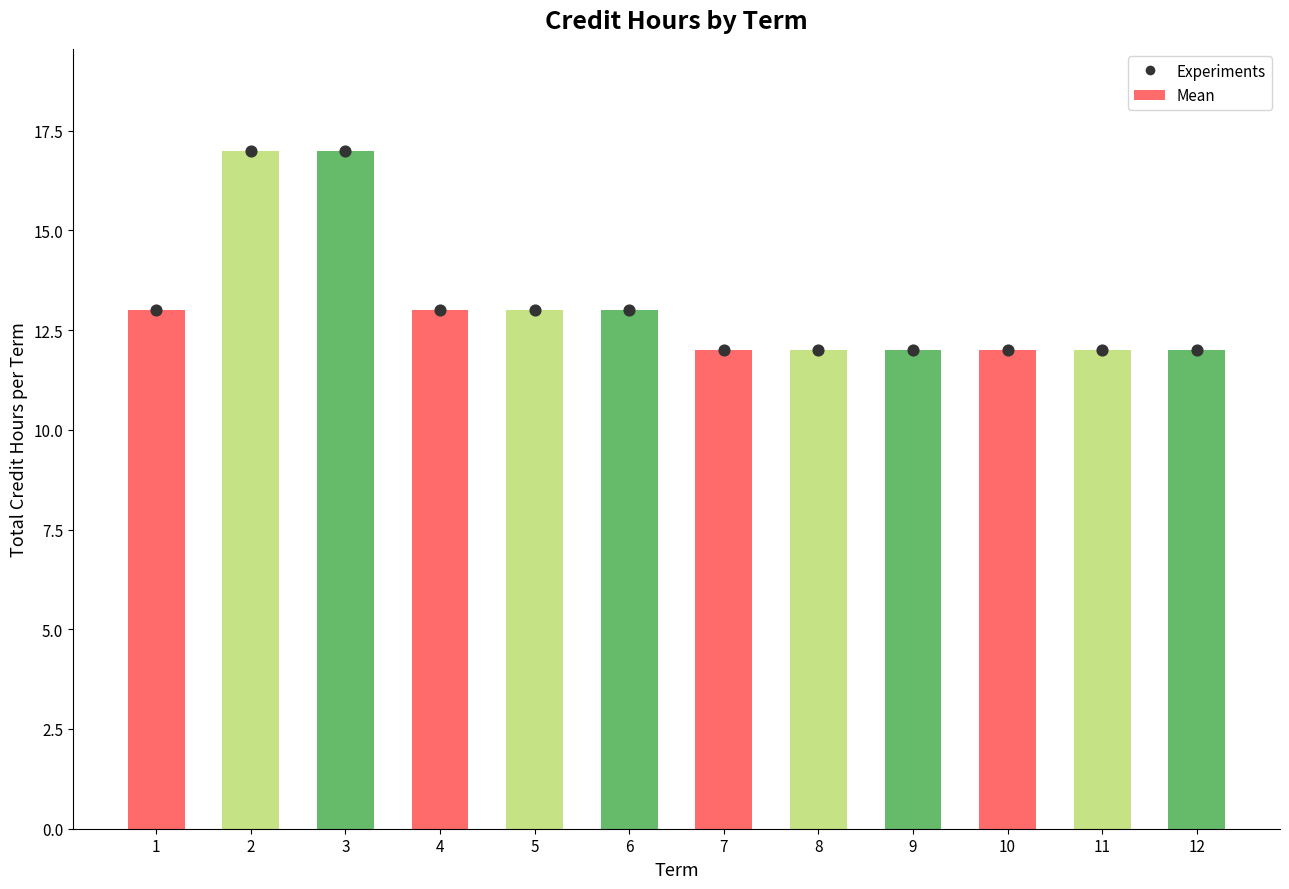

Which has a higher value, 8 or 7?

8